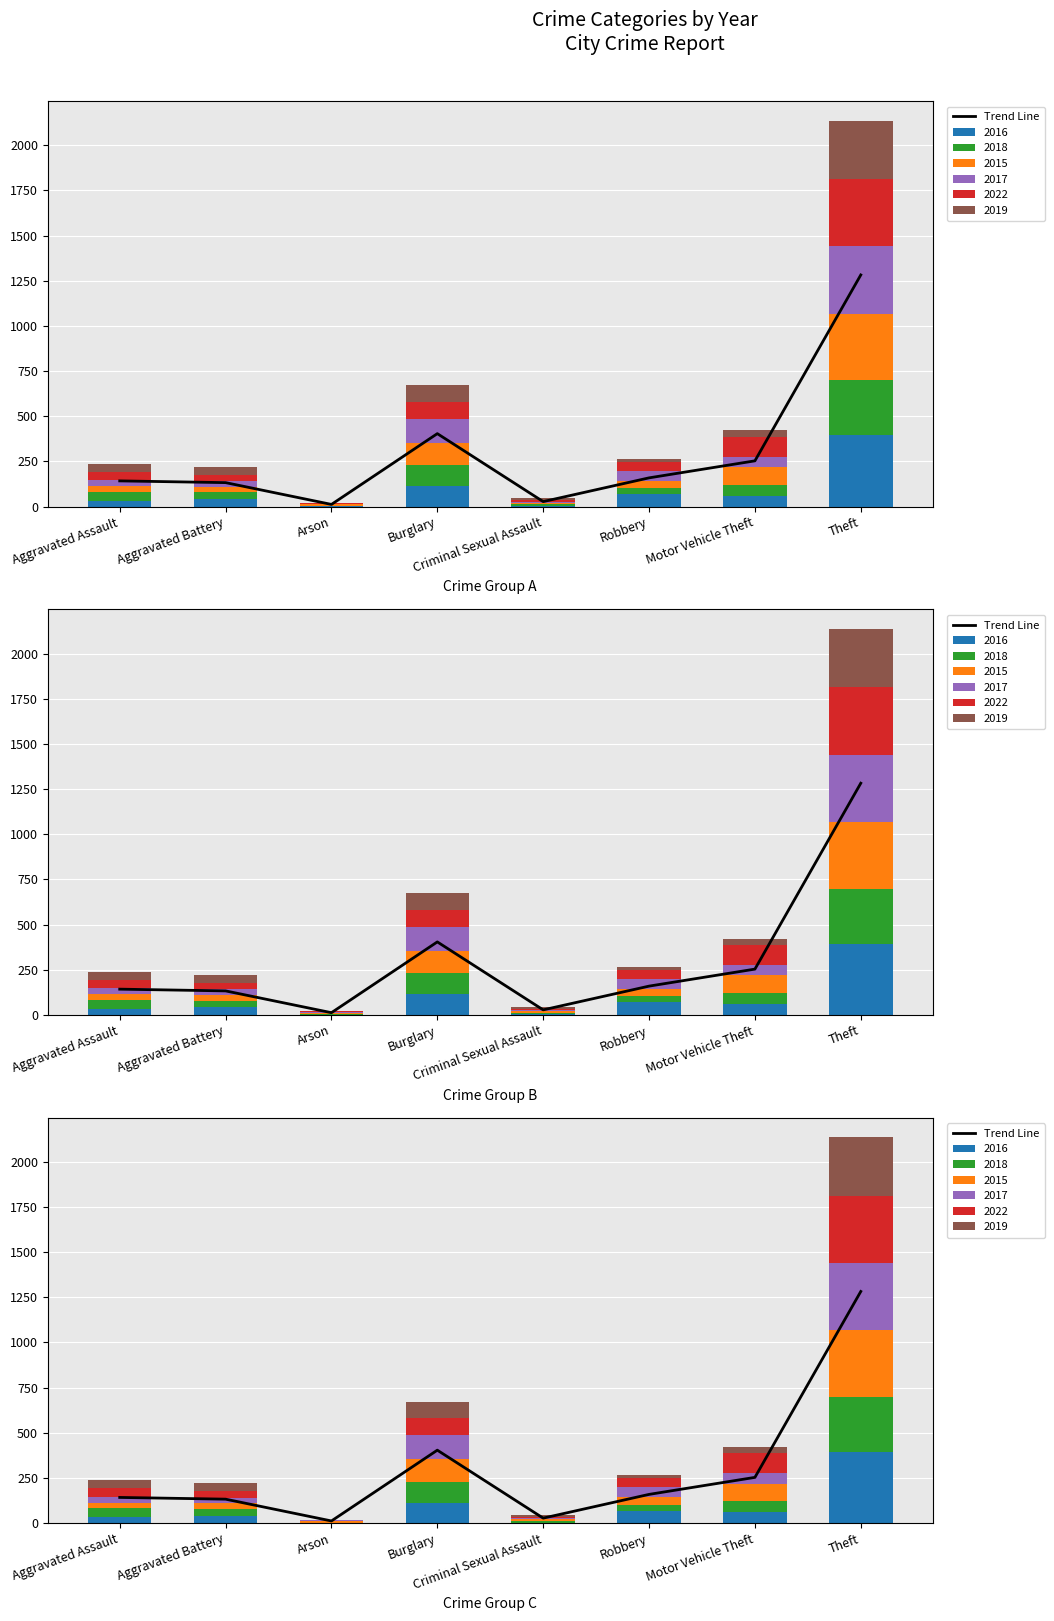

What is the sum of all values?

2412.6